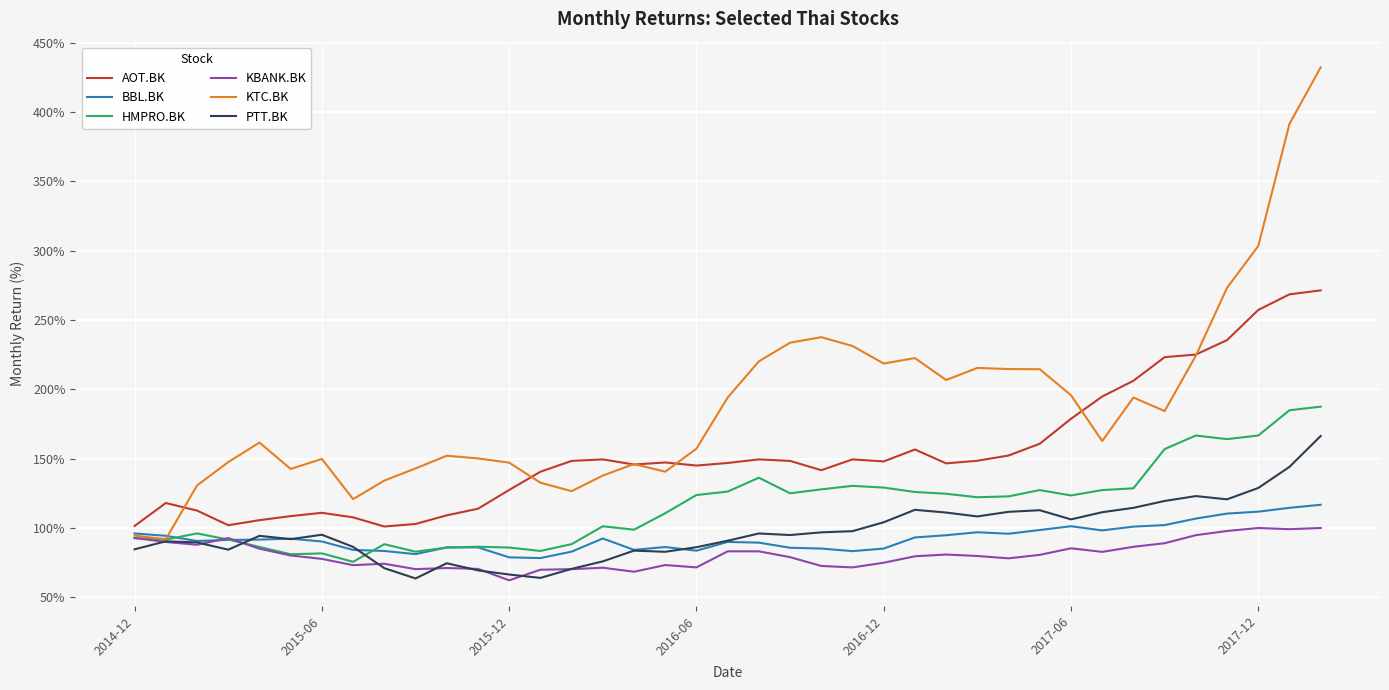

Which series has the largest total across all categories?

KTC.BK